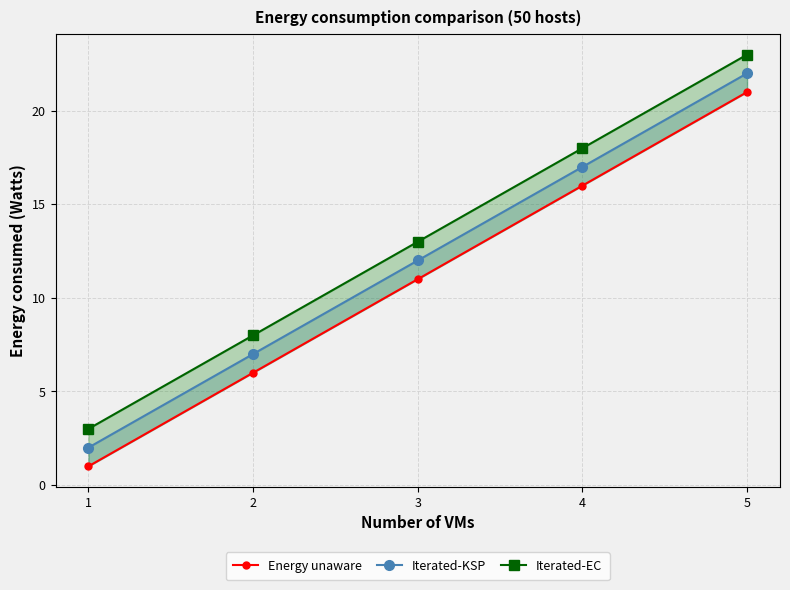

Is it true that Iterated-EC equals 3 at 1?

True